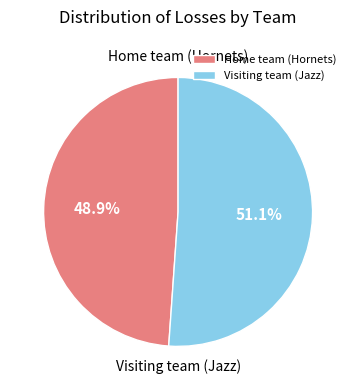

Does Visiting team (Jazz) account for over 50% of the chart?

Yes